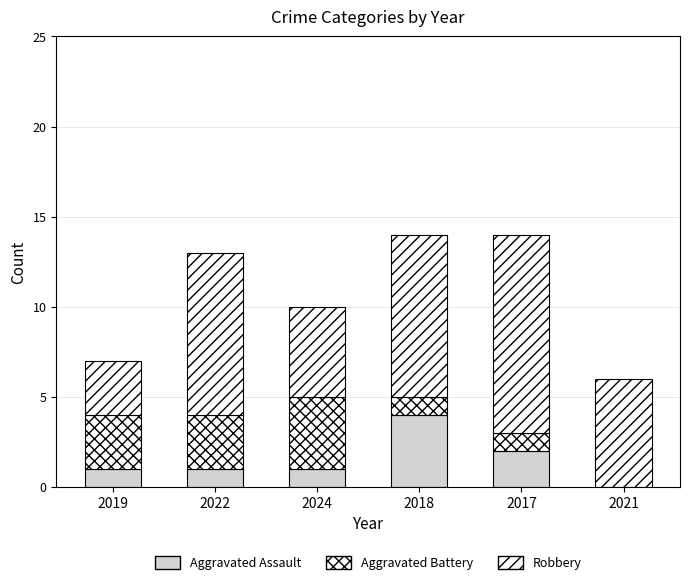

Are the bars grouped side by side (vs. stacked)?

No